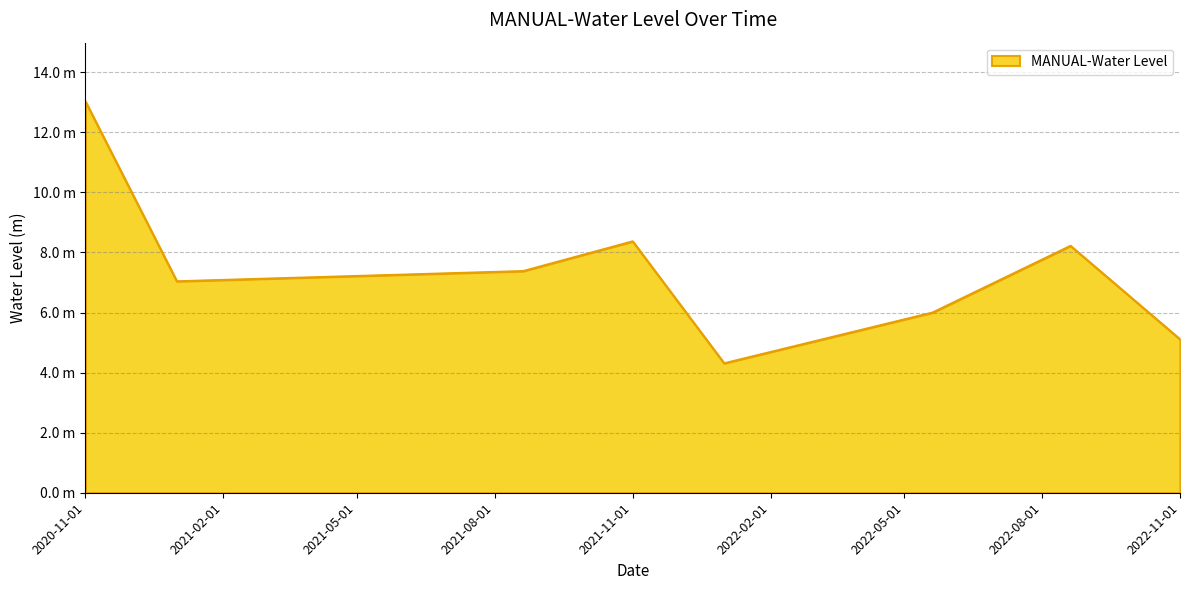

What is the label of the 5th point from the left?

2022-01-01